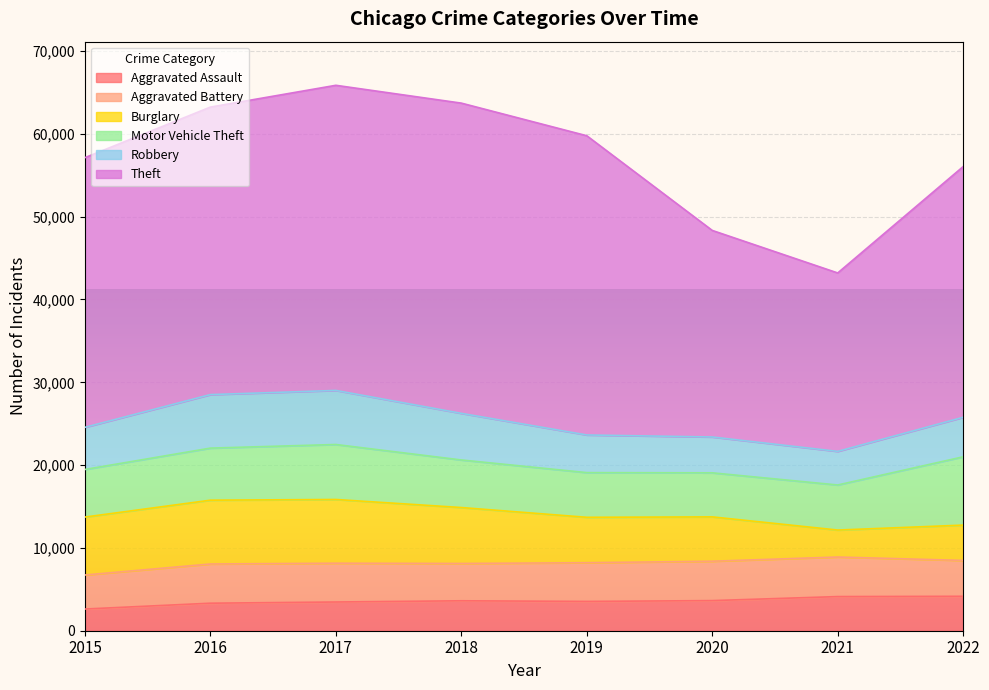

Which category has the lowest value in the Aggravated Assault series?

2015